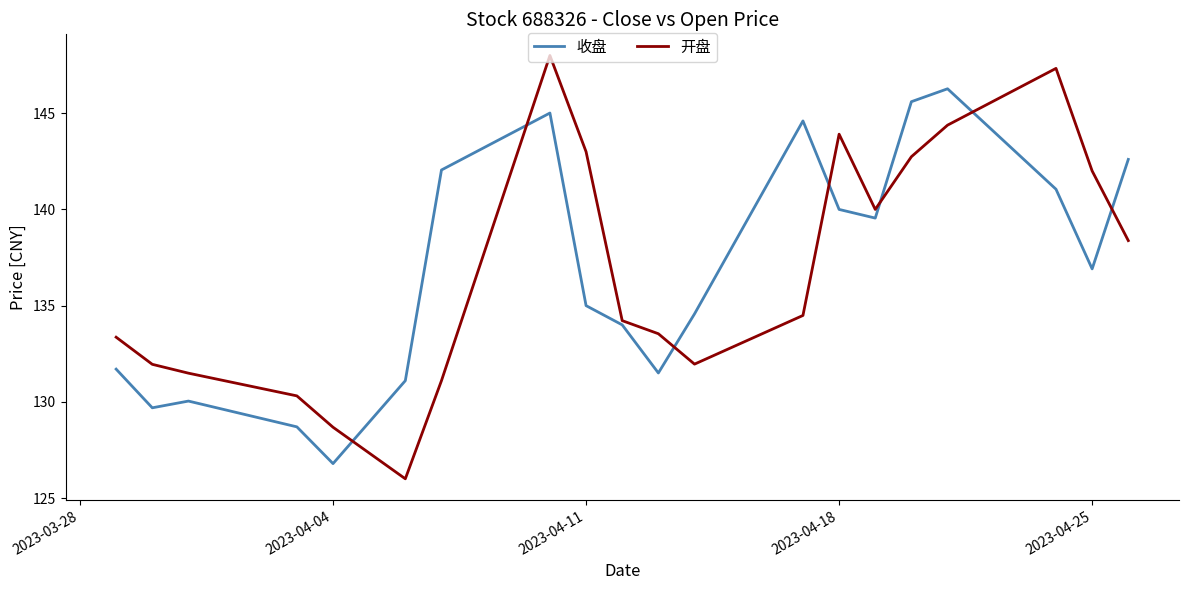

True or false: 收盘 and 开盘 intersect in this chart.

True